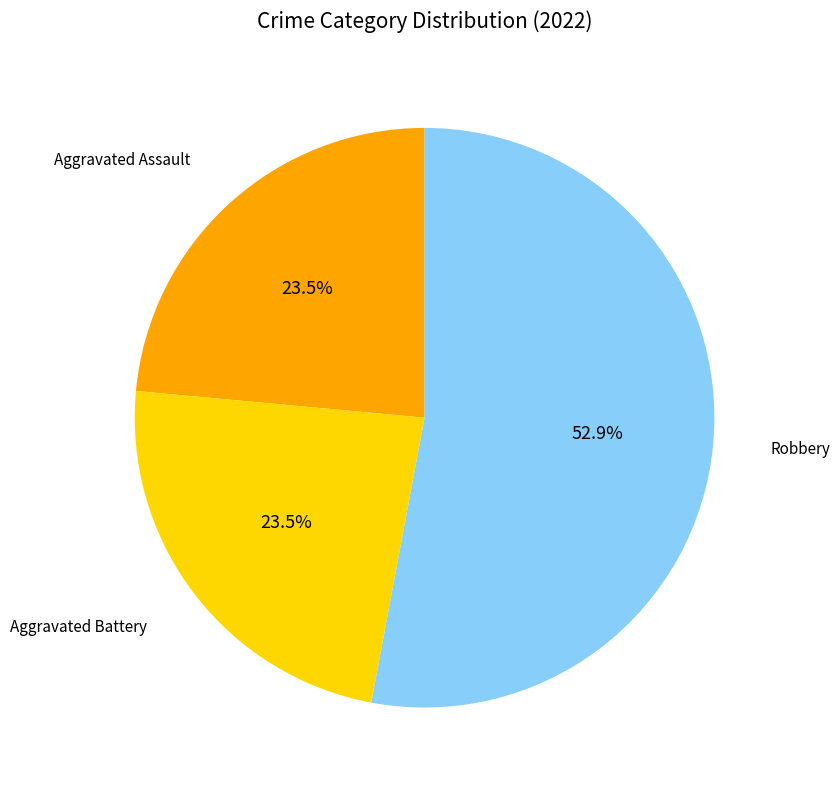

To the nearest percent, what is the difference between the largest and smallest slice percentages?

29%